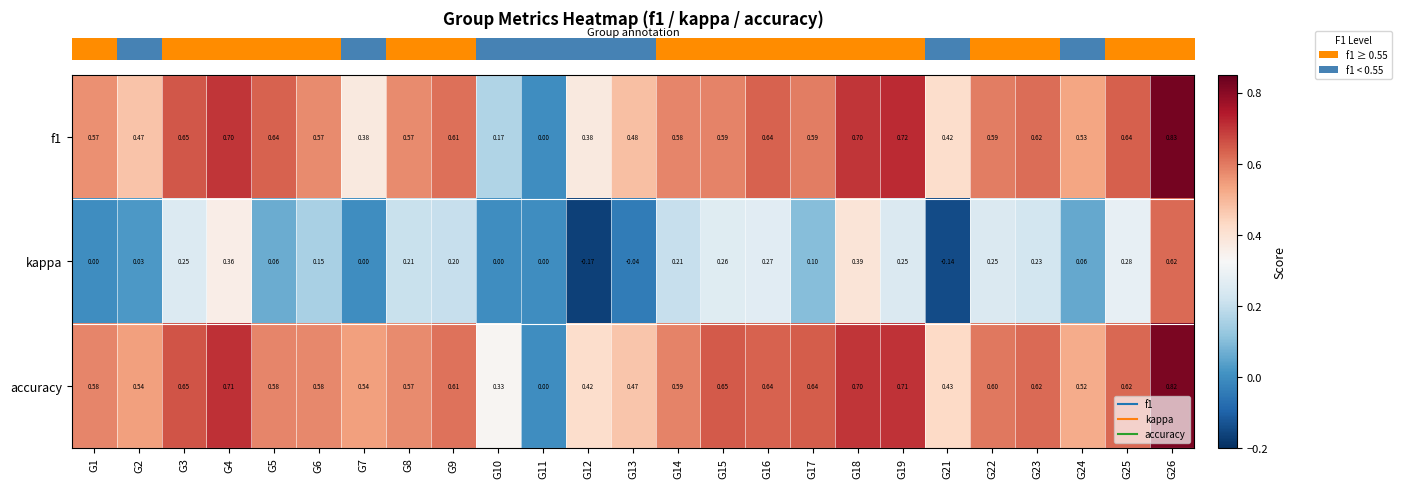

Which series changed the most between G7 and G14?

kappa